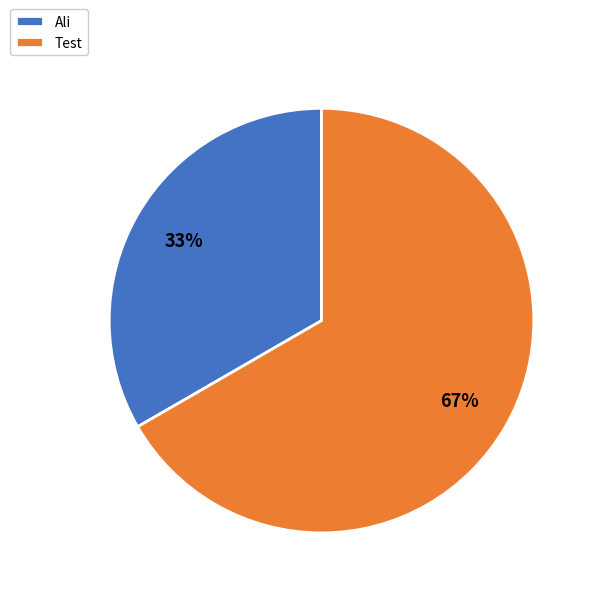

What is the ratio of the value at Test to the value at Ali?

2.0